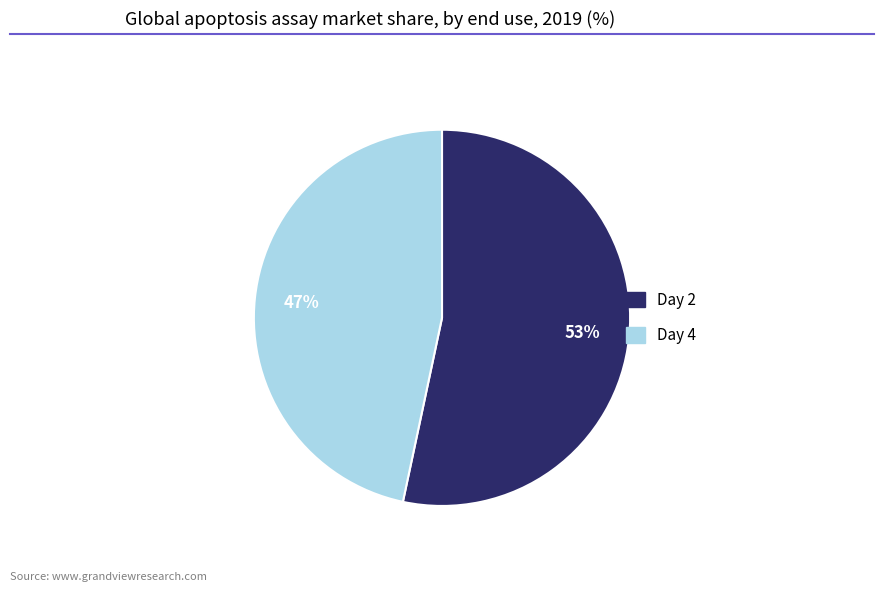

Is there a majority slice in this chart?

Yes